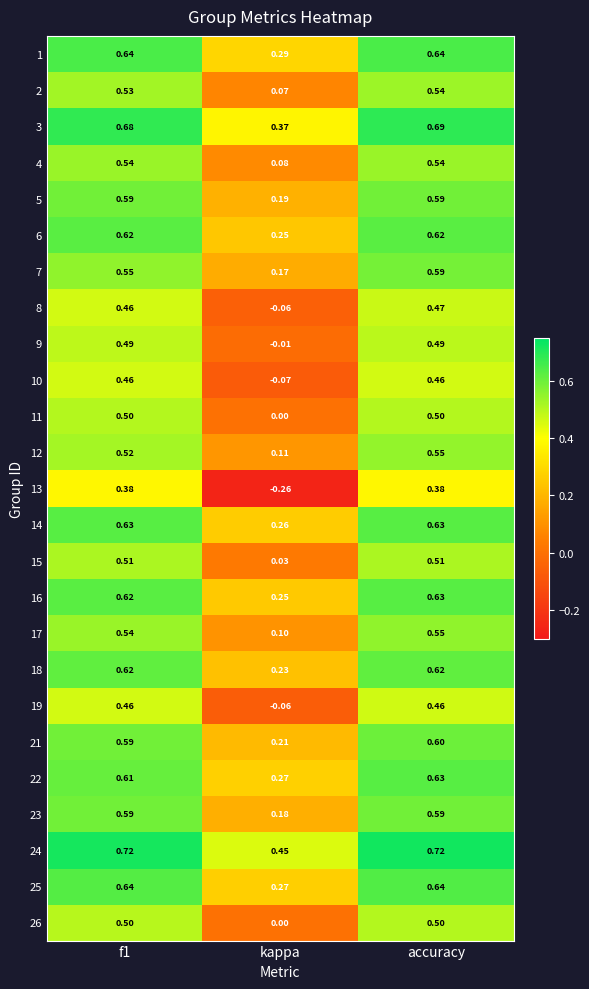

At which label is 26 closest to 0?

kappa